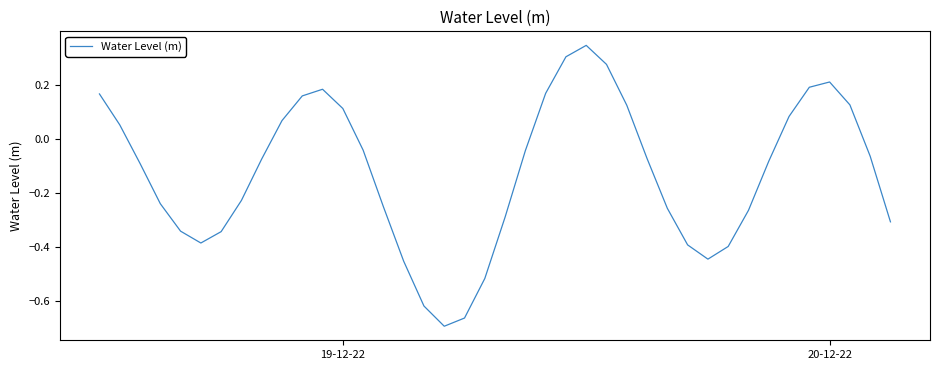

What is the difference between the maximum and minimum values?

1.0